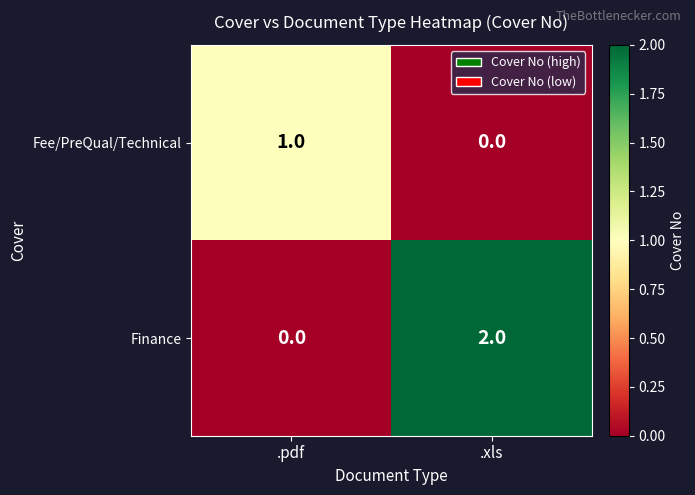

How many data points does each series have?

2